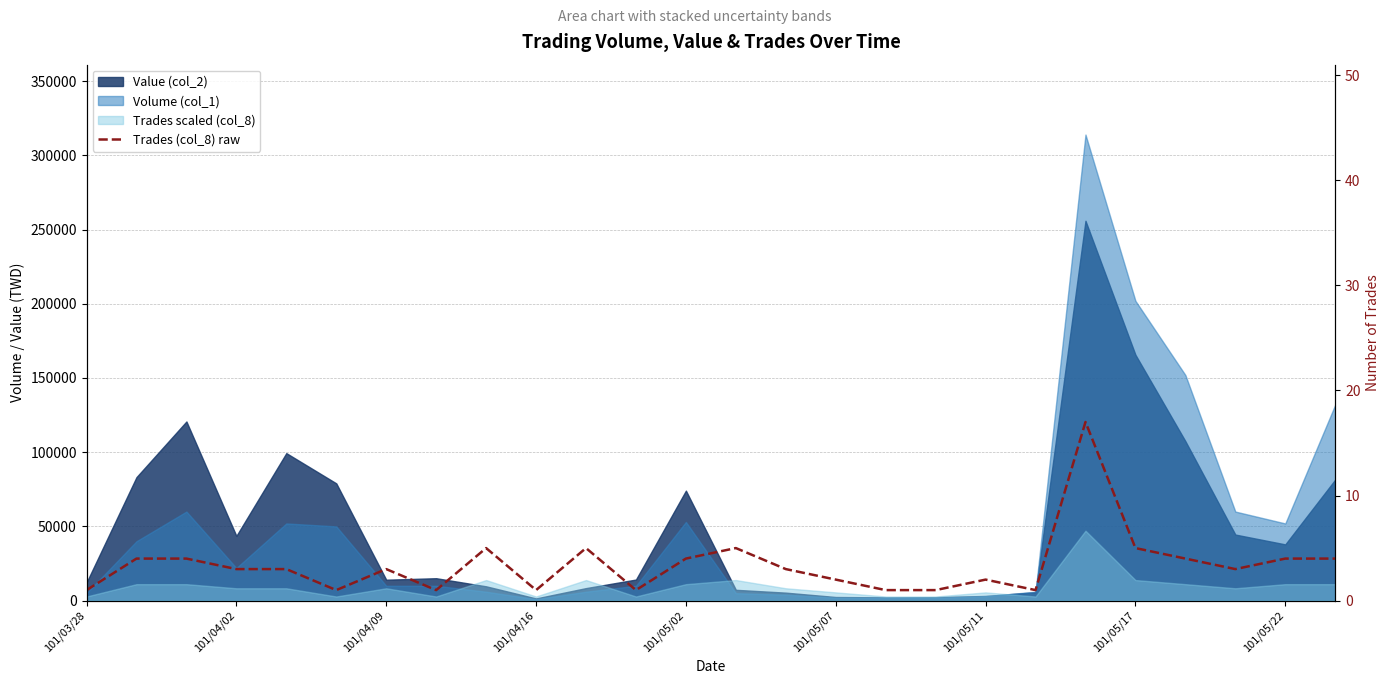

The chart shows a value of 7 at 101/05/22. True or false?

False